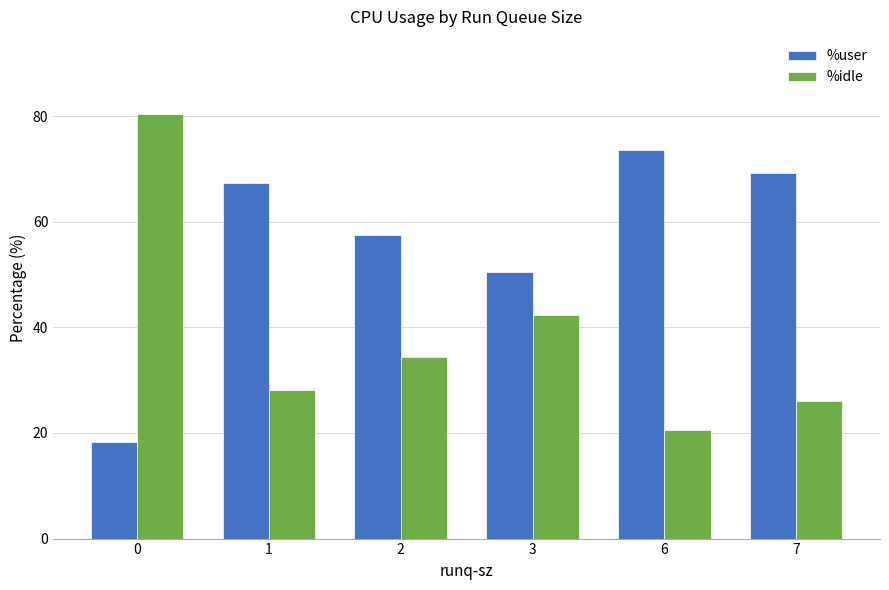

Reading right to left, transcribe all the data shown in this chart.

%user: 69.2	73.7	50.5	57.5	67.3	18.4
%idle: 26.1	20.5	42.4	34.5	28.1	80.3